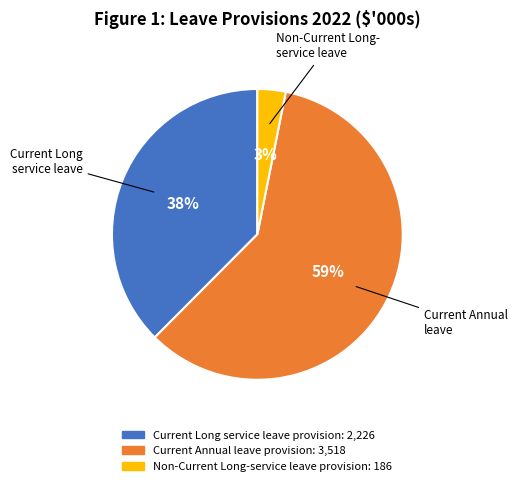

True or false: Current Annual leave provision accounts for 59% of the total.

True